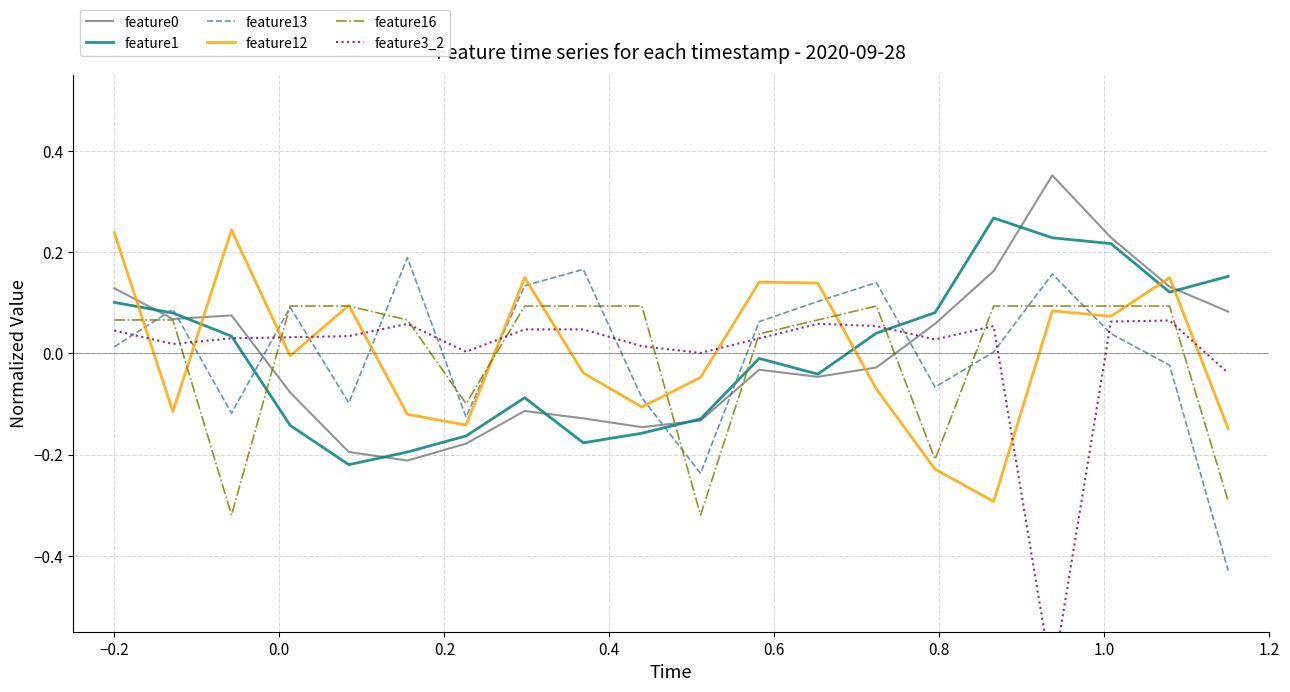

True or false: feature3_2 and feature0 cross at least once.

True